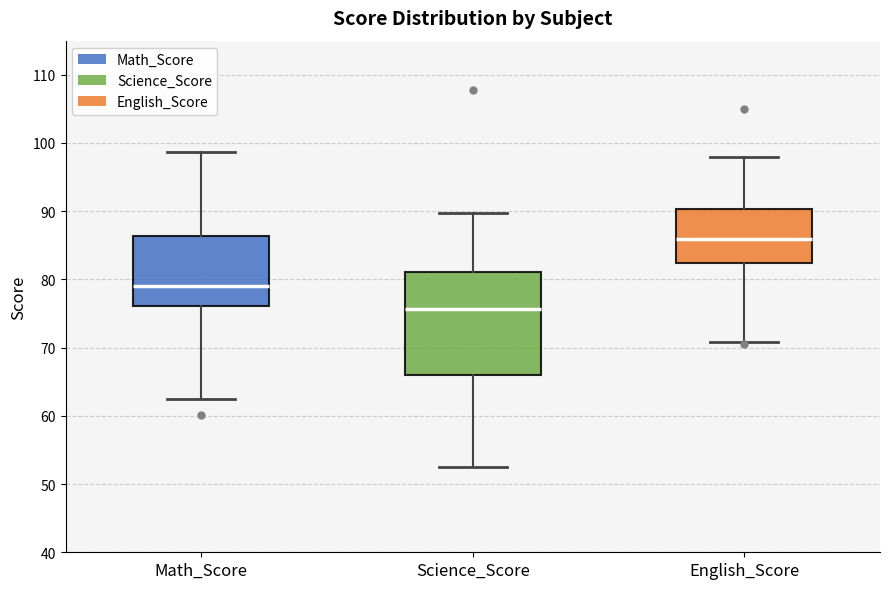

Where does the lower whisker of the box for Math_Score end on the y-axis? The values are not printed on the chart, so give them approximately, as read against the axis.

62